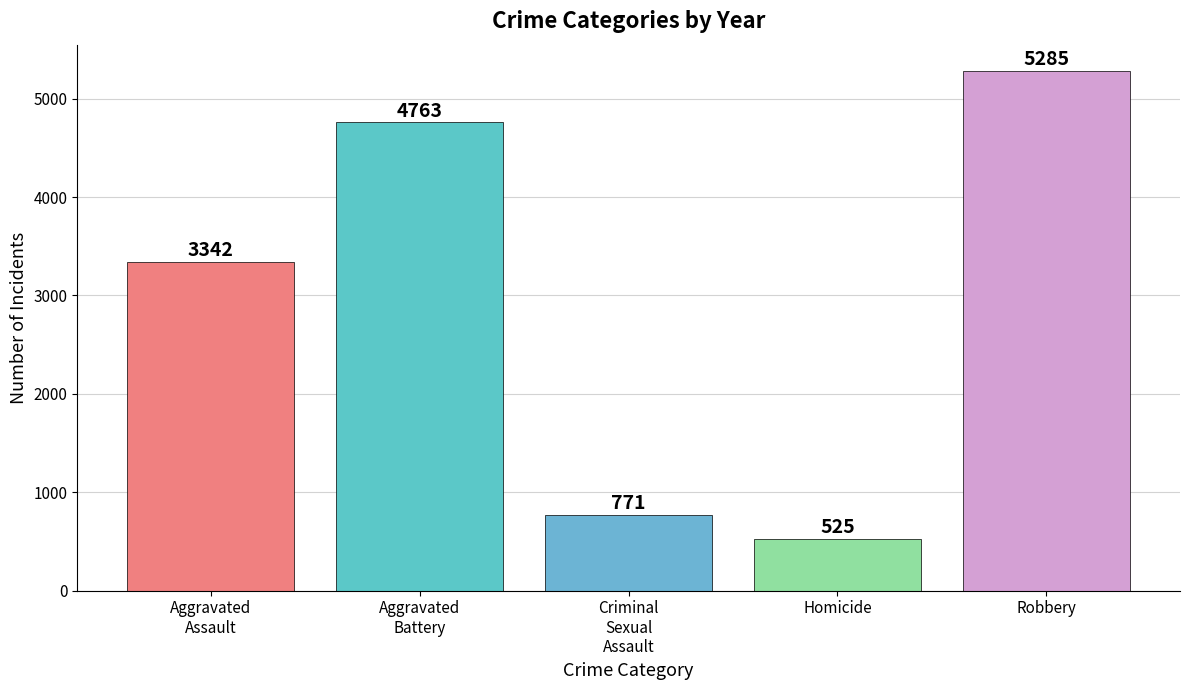

List the labels in order of value, largest first.

Robbery, Aggravated
Battery, Aggravated
Assault, Criminal
Sexual
Assault, Homicide